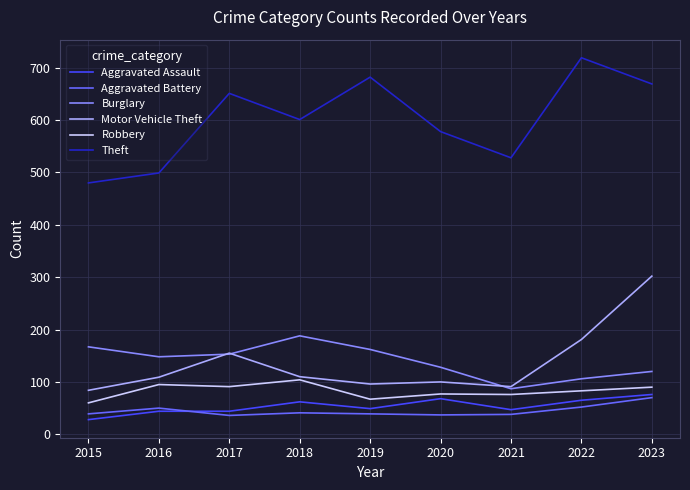

Which series has the largest total across all categories?

Theft